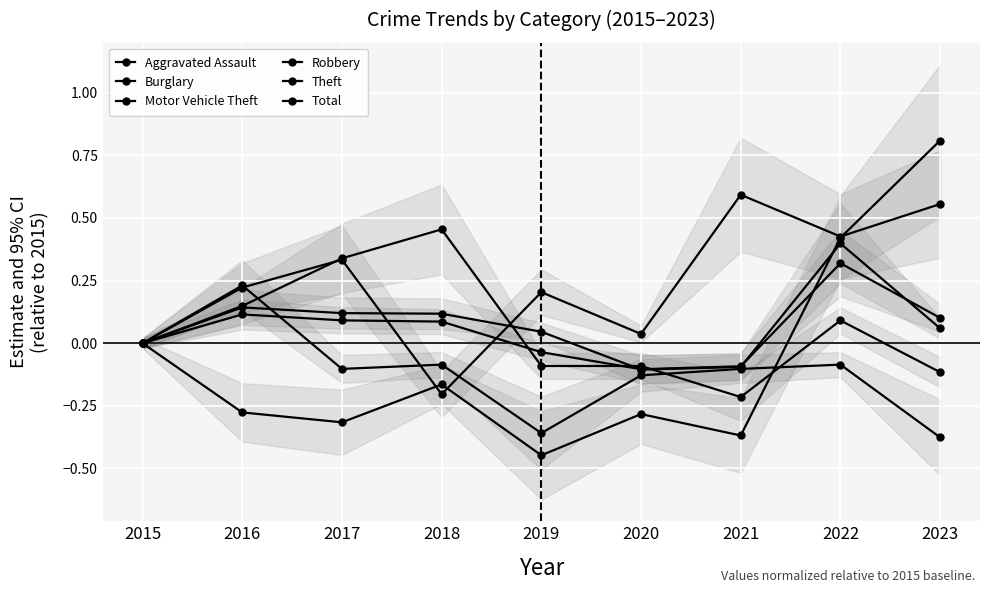

At which category is the sum across all series the highest?

2022